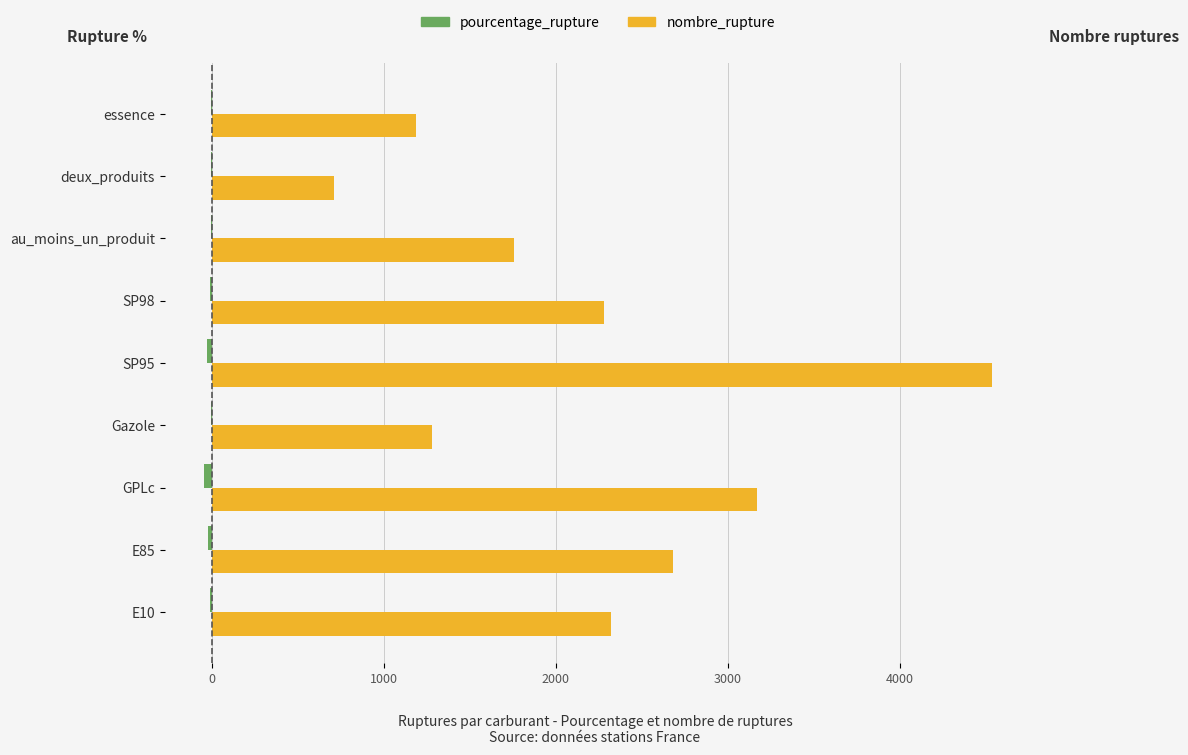

At which category is the sum across all series the highest?

SP95